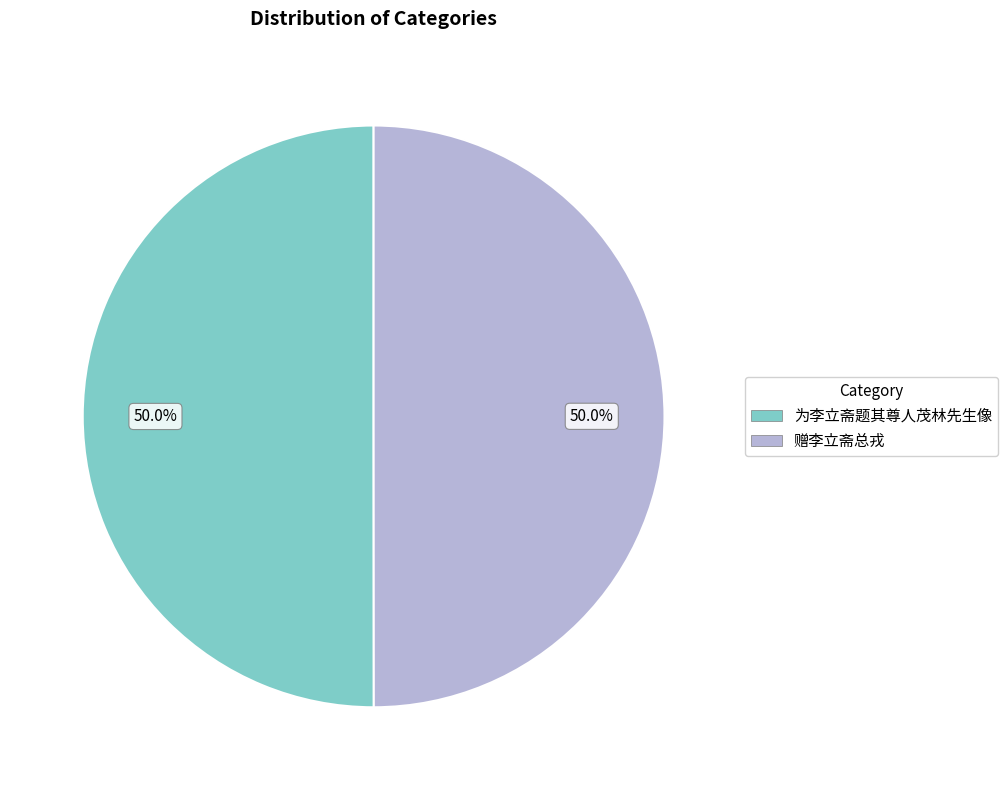

True or false: 为李立斋题其尊人茂林先生像 accounts for 61% of the total.

False